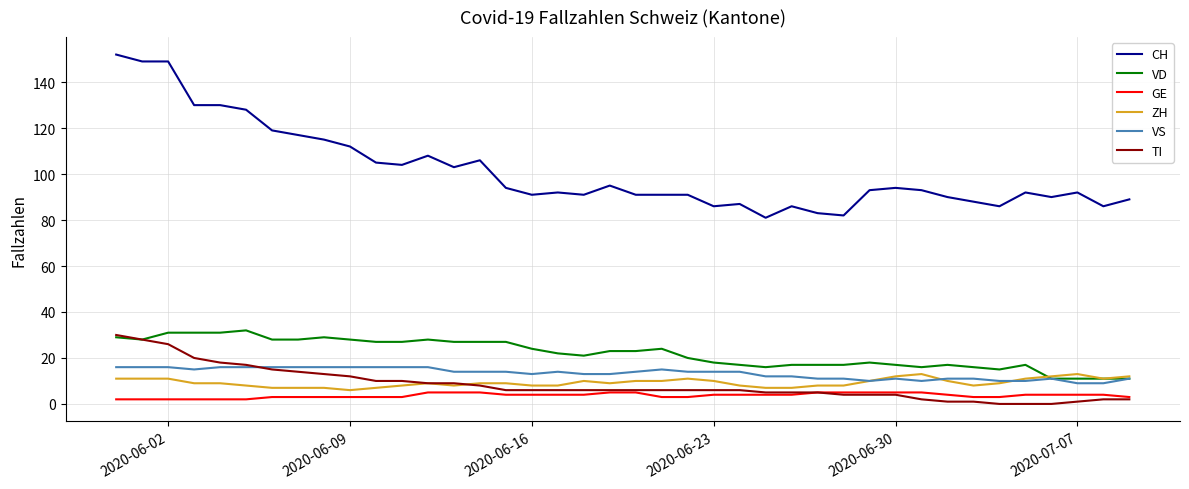

Does the chart have visible grid lines?

Yes